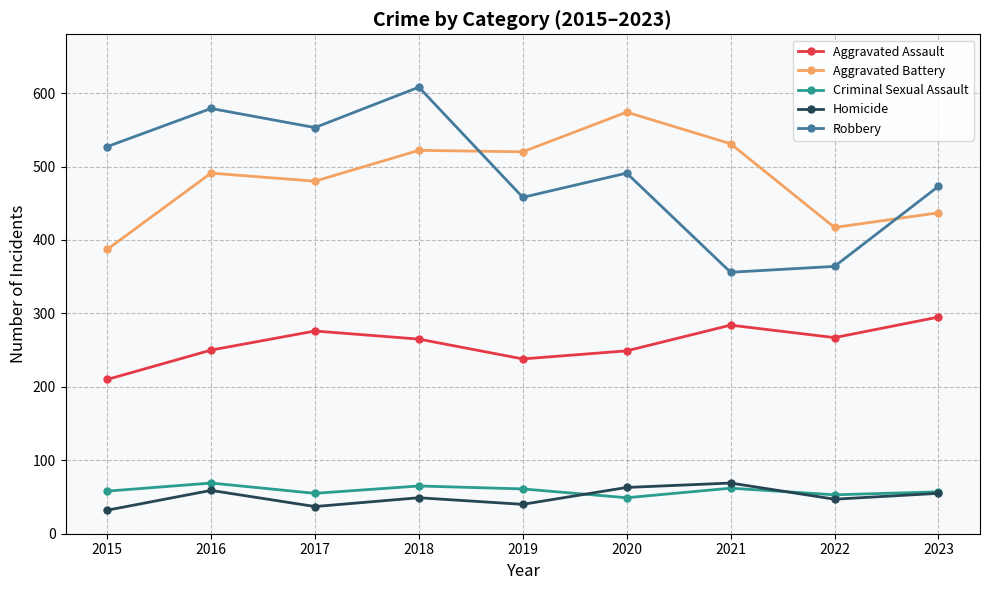

How many interior local valleys does the Aggravated Assault series have?

2